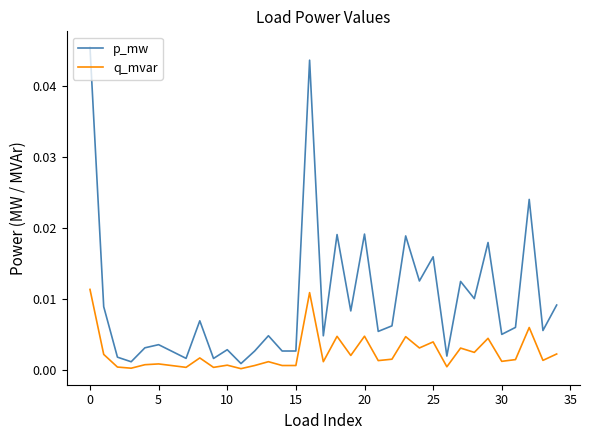

True or false: p_mw and q_mvar intersect in this chart.

False